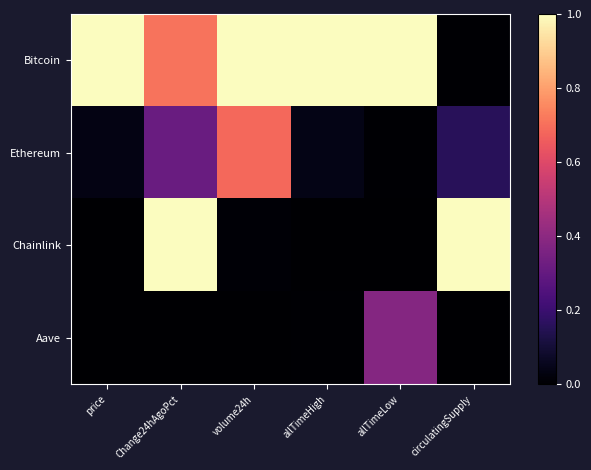

At circulatingSupply, list the series in order from largest to smallest.

Chainlink, Ethereum, Bitcoin, Aave